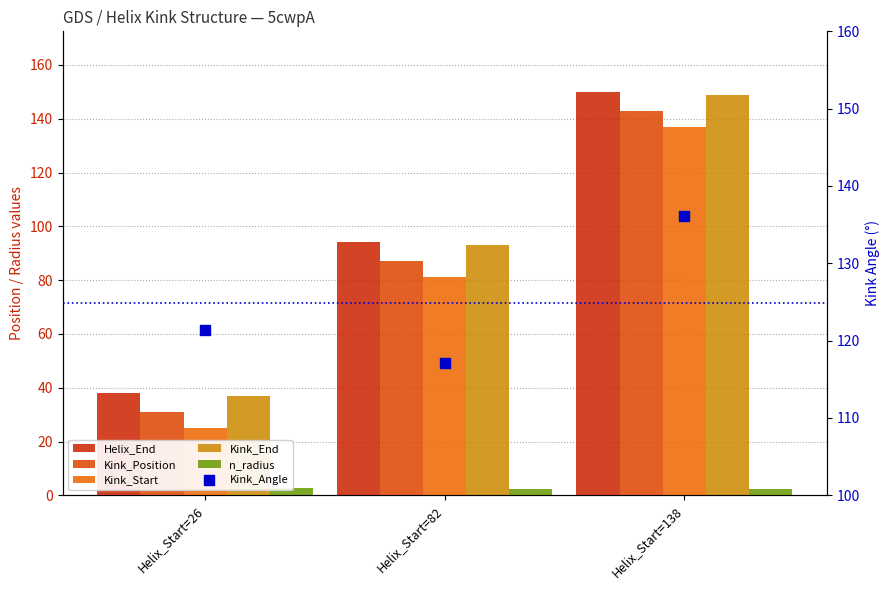

Which series contains the lowest Y value?

n_radius